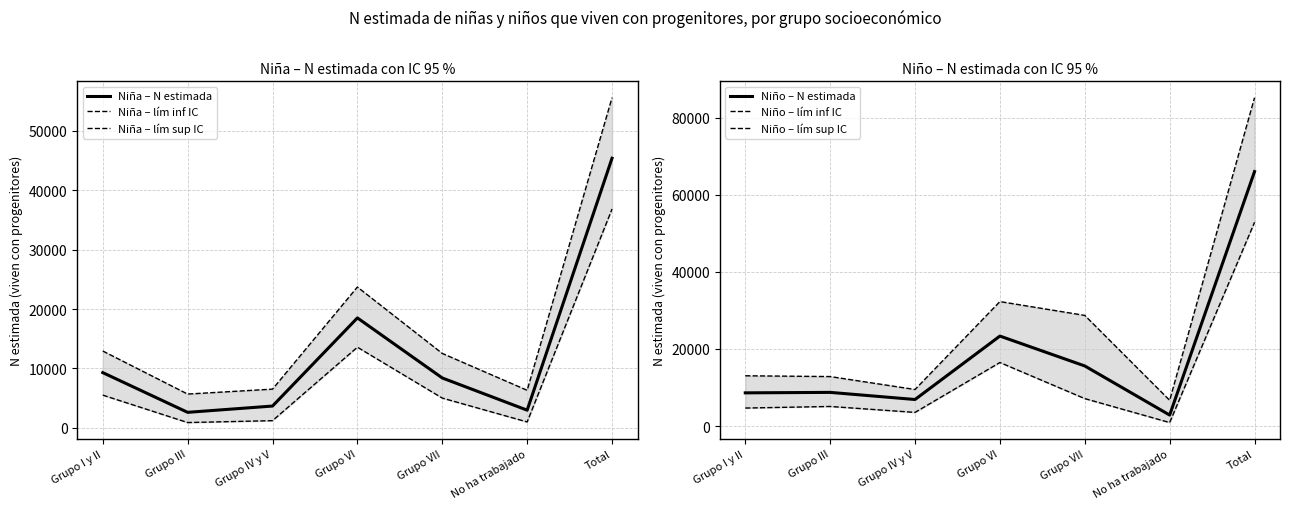

Which category has the lowest value in the Niño – lím inf IC series?

No ha trabajado